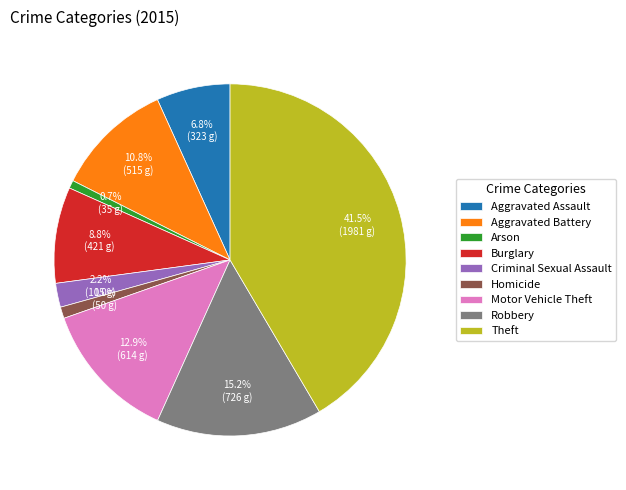

Is there any slice that represents more than half of the pie?

No